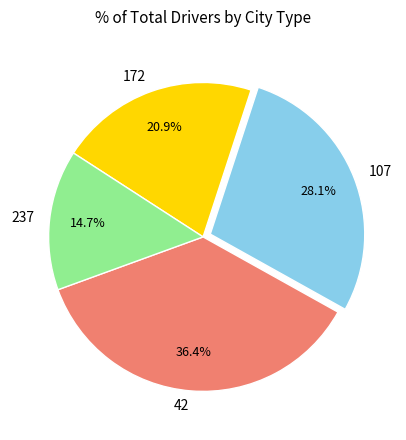

Does any single category account for the majority?

No